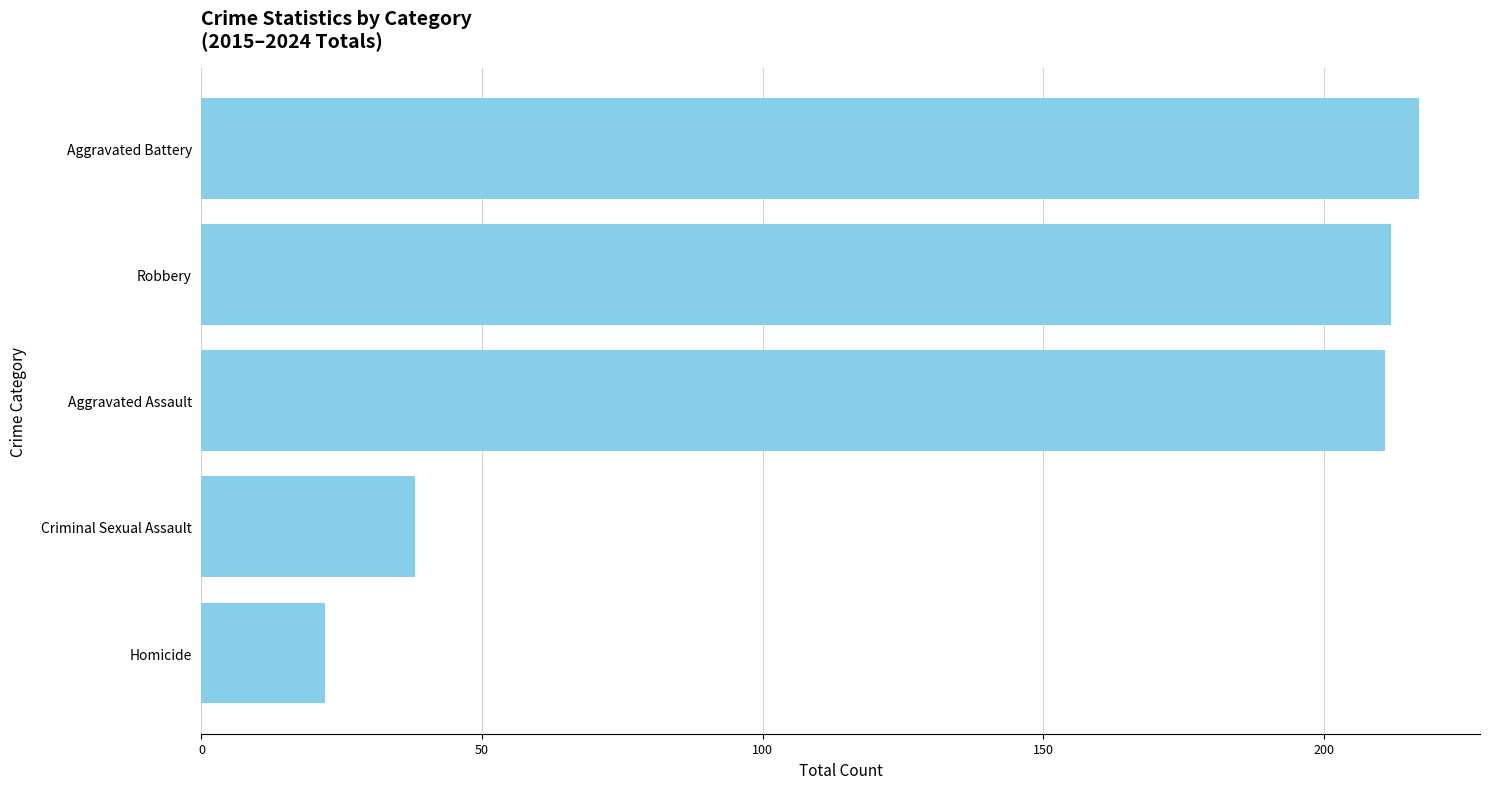

What is the difference between the values at Homicide and Aggravated Battery?

195